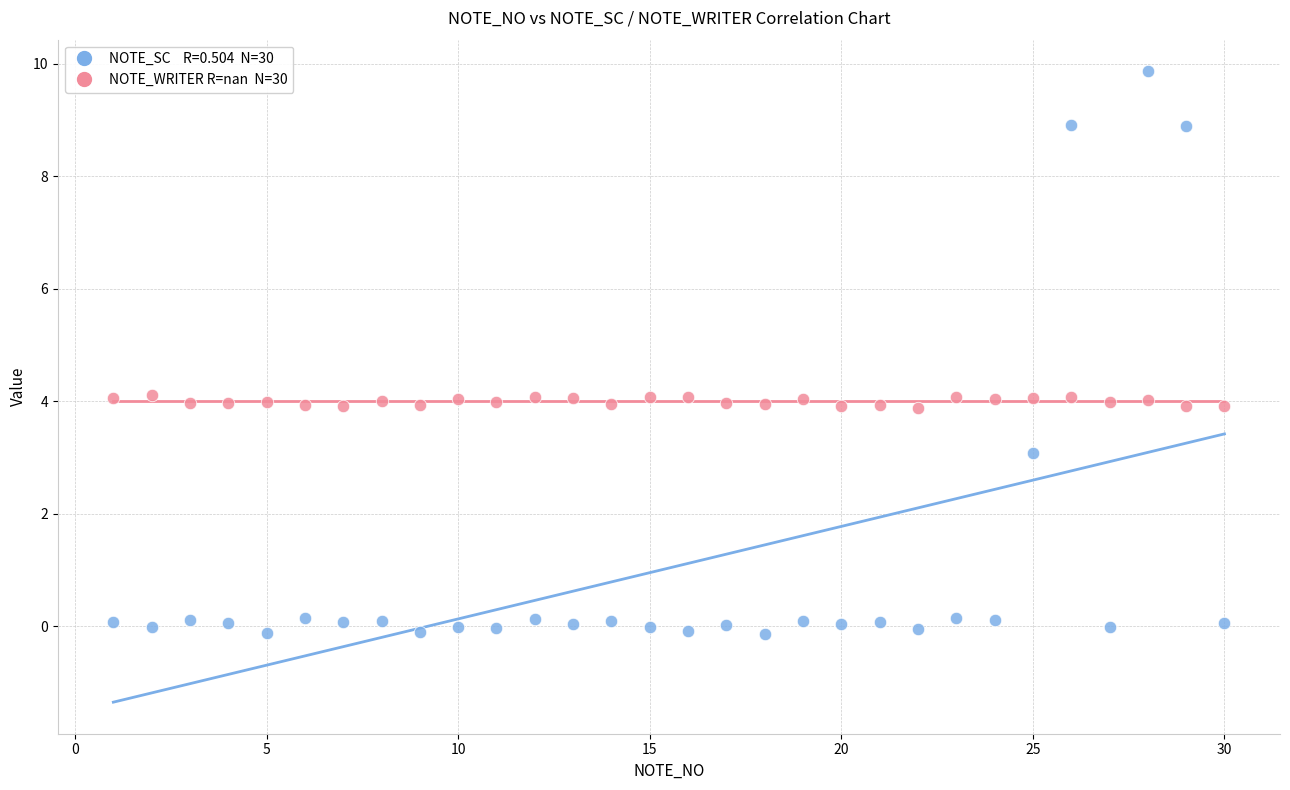

Across all data points, what is the range of X values (max minus min)?

29.0